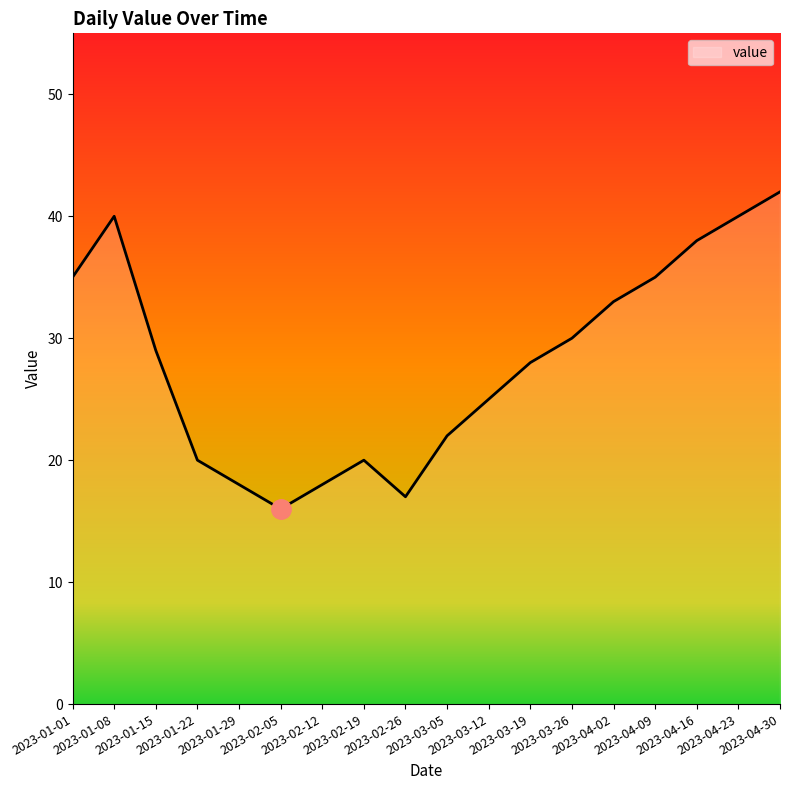

At which label is the value closest to 29?

2023-01-15